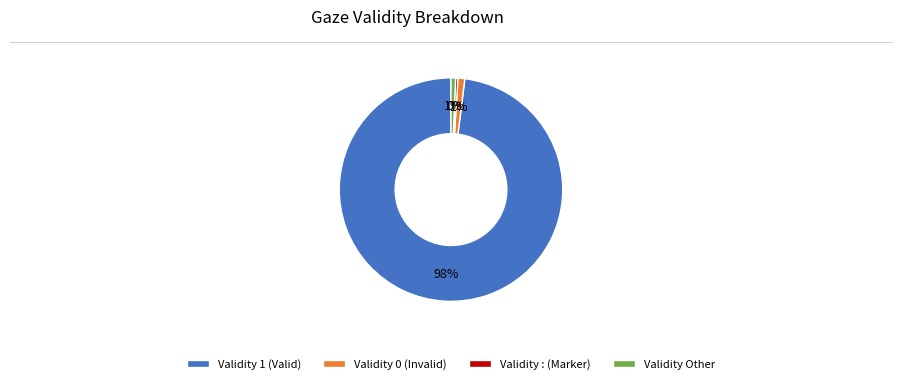

Is there a majority slice in this chart?

Yes